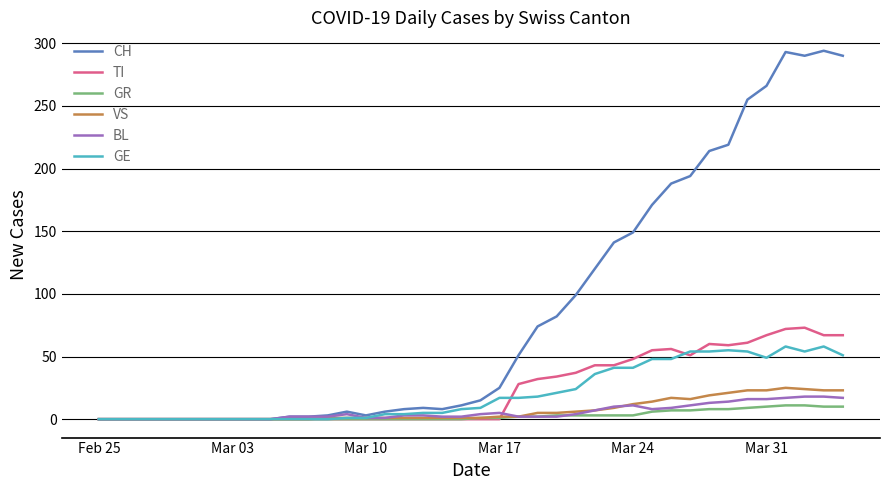

Which series has the largest total across all categories?

CH